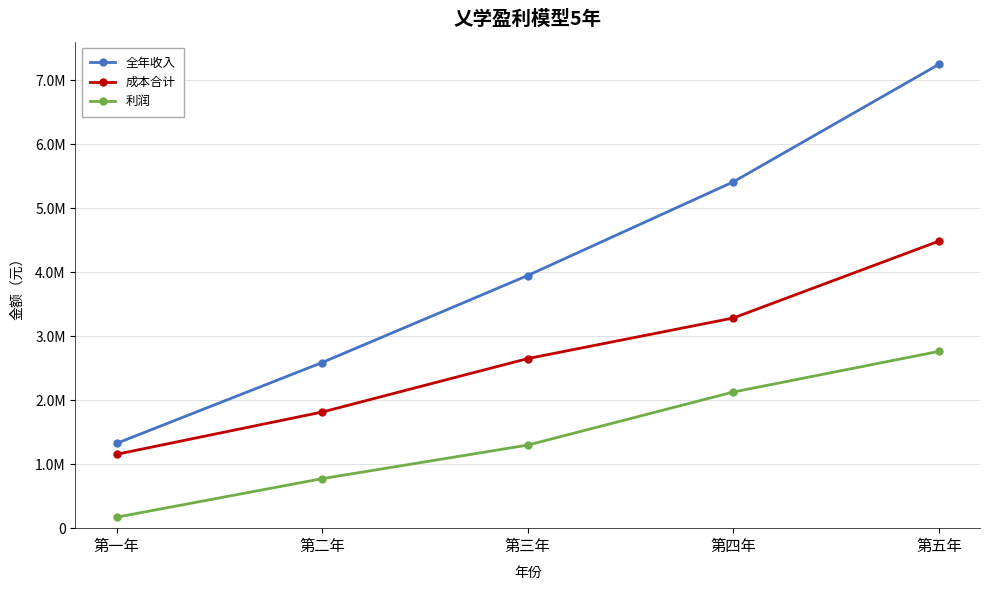

Is this an area chart (filled region under the line)?

No